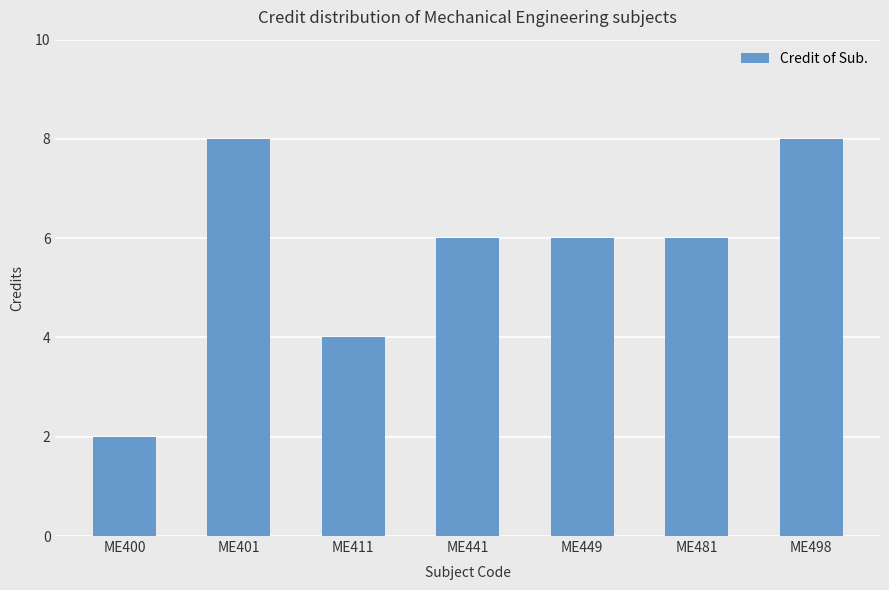

How many series are shown in this chart?

1